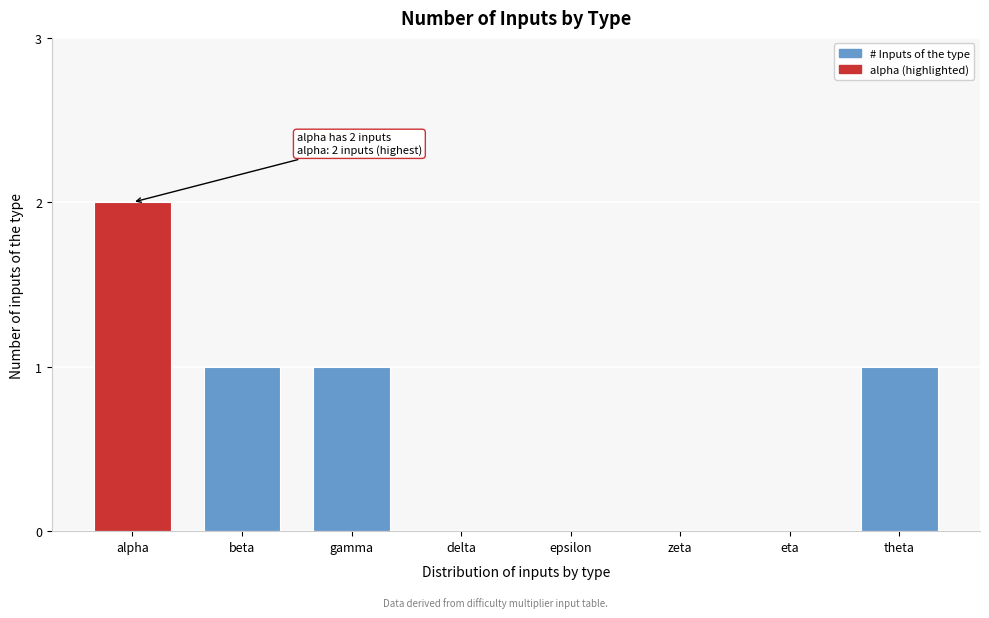

Reading right to left, extract all data points from this chart.

theta=1	eta=0	zeta=0	epsilon=0	delta=0	gamma=1	beta=1	alpha=2